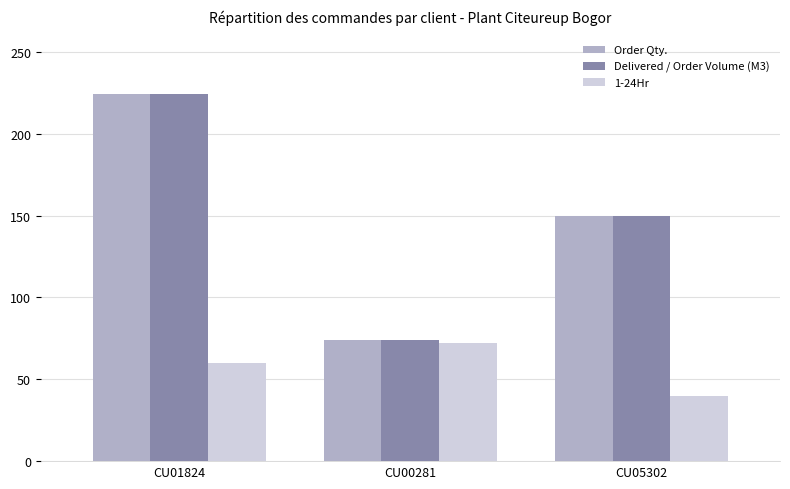

At which category does the chart reach its minimum across all series?

CU05302